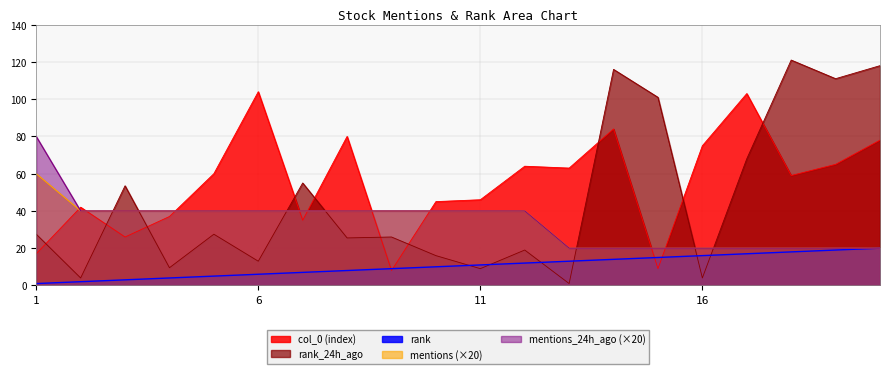

Is the value of mentions_24h_ago at 10 greater than the value of col_0 at 17?

No